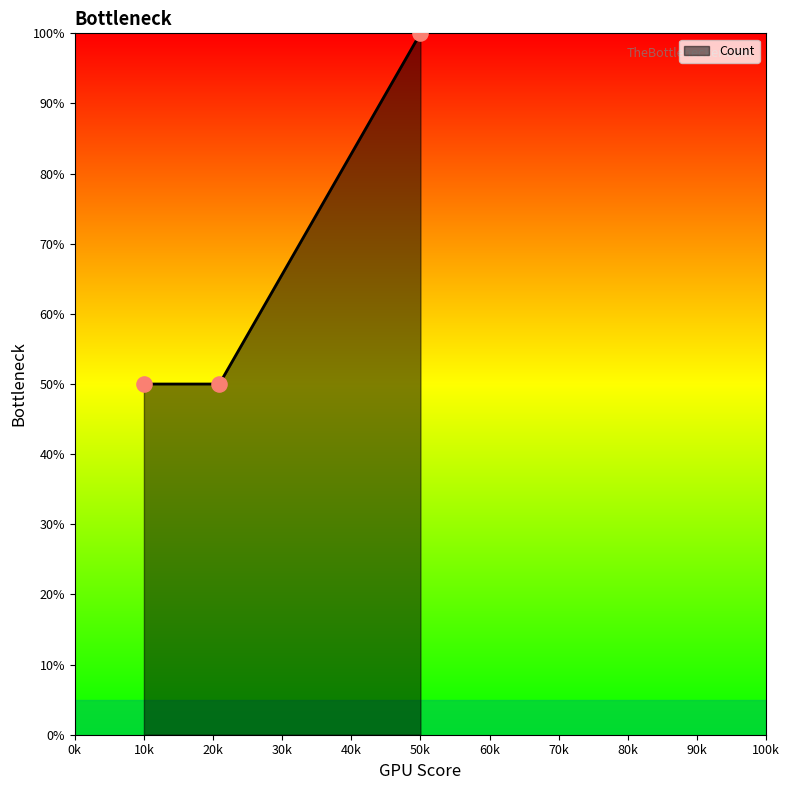

What is the minimum value shown in the chart?

50